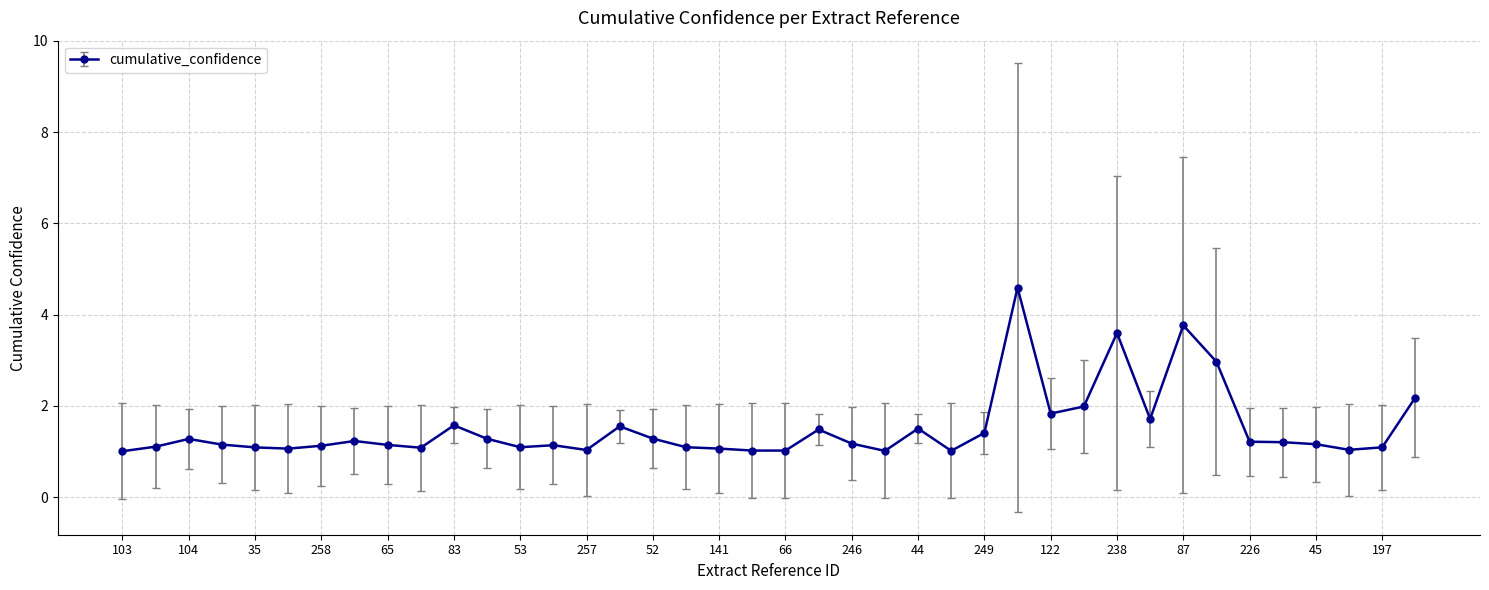

What is the maximum value shown in the chart?

4.6